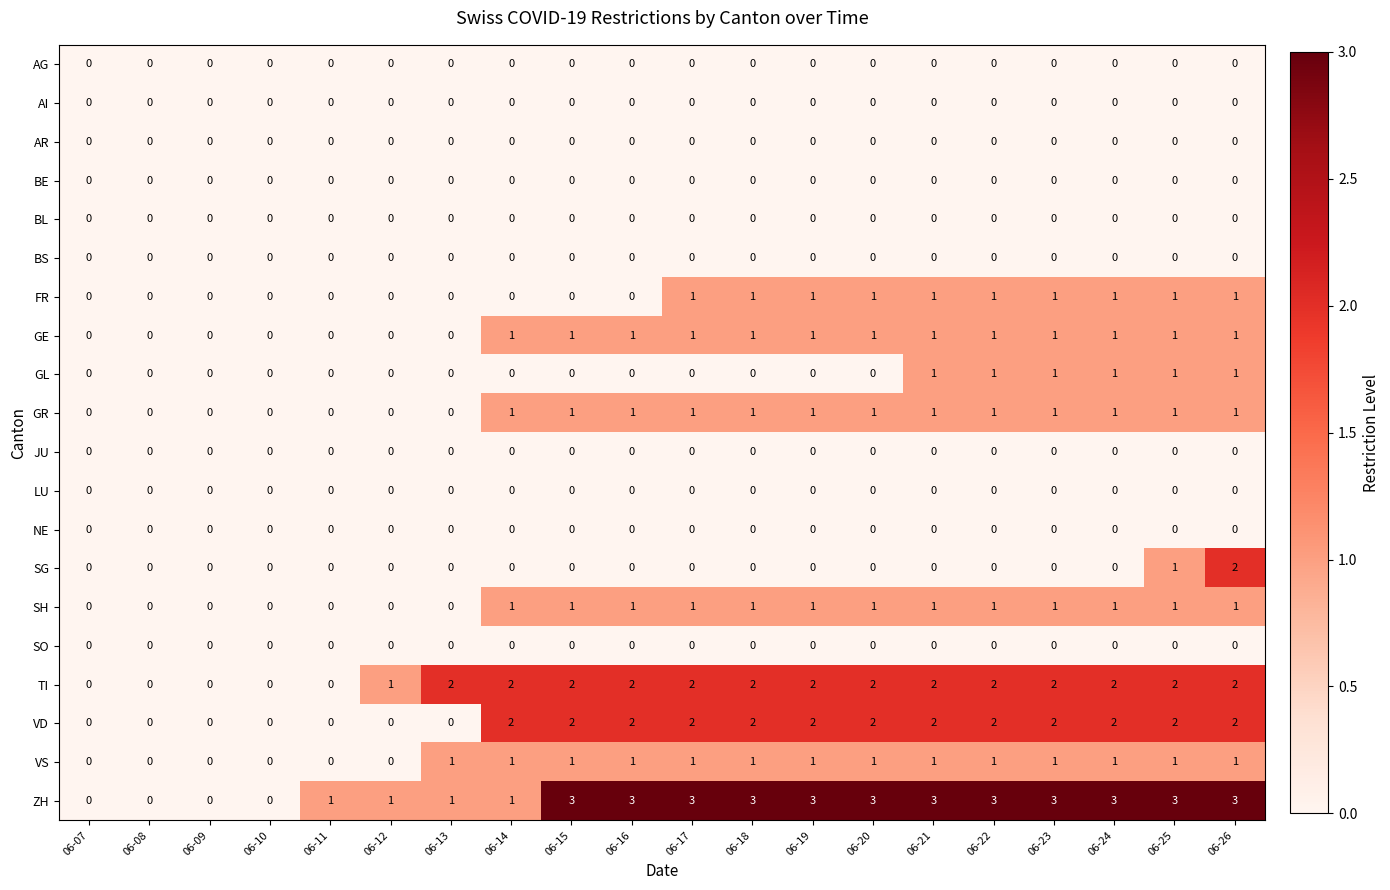

What is the total value across all series at 06-17?

12